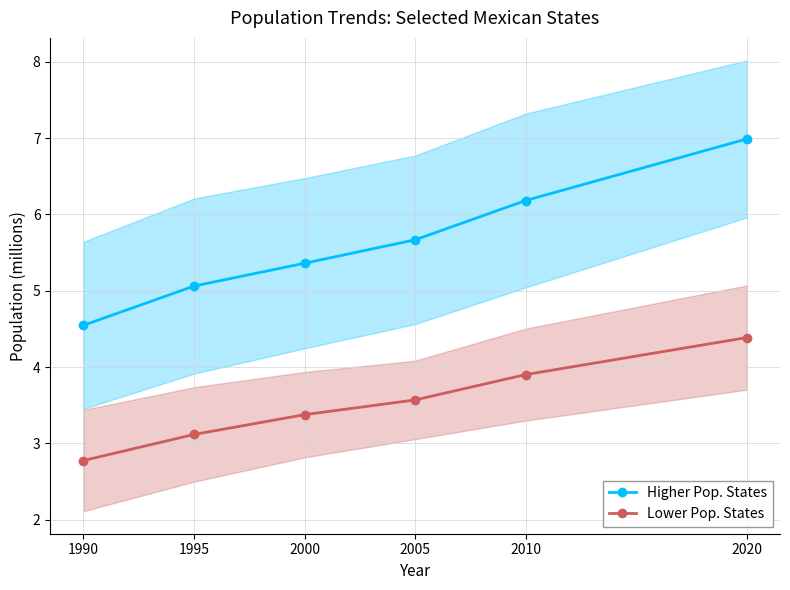

Which label corresponds to the smallest value in the chart?

1990